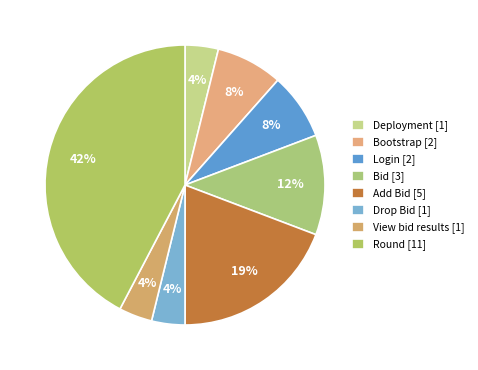

Do Login and Deployment together represent more than half of the pie?

No